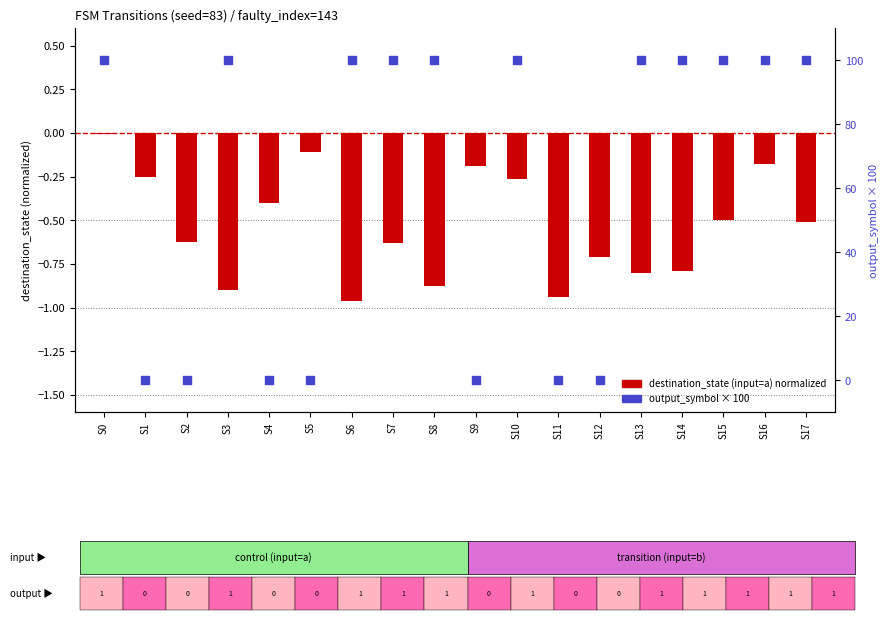

What is the total value across all series at S7?

99.4